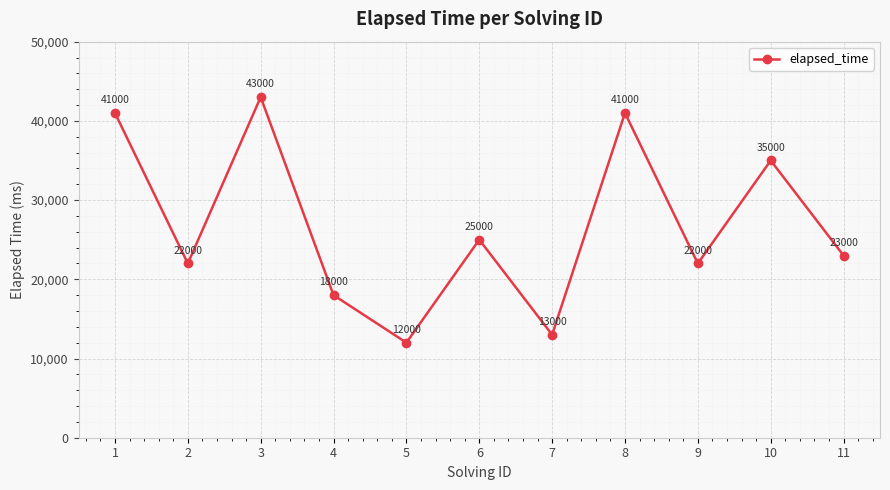

Read the value at 4, to the nearest 100.

18000